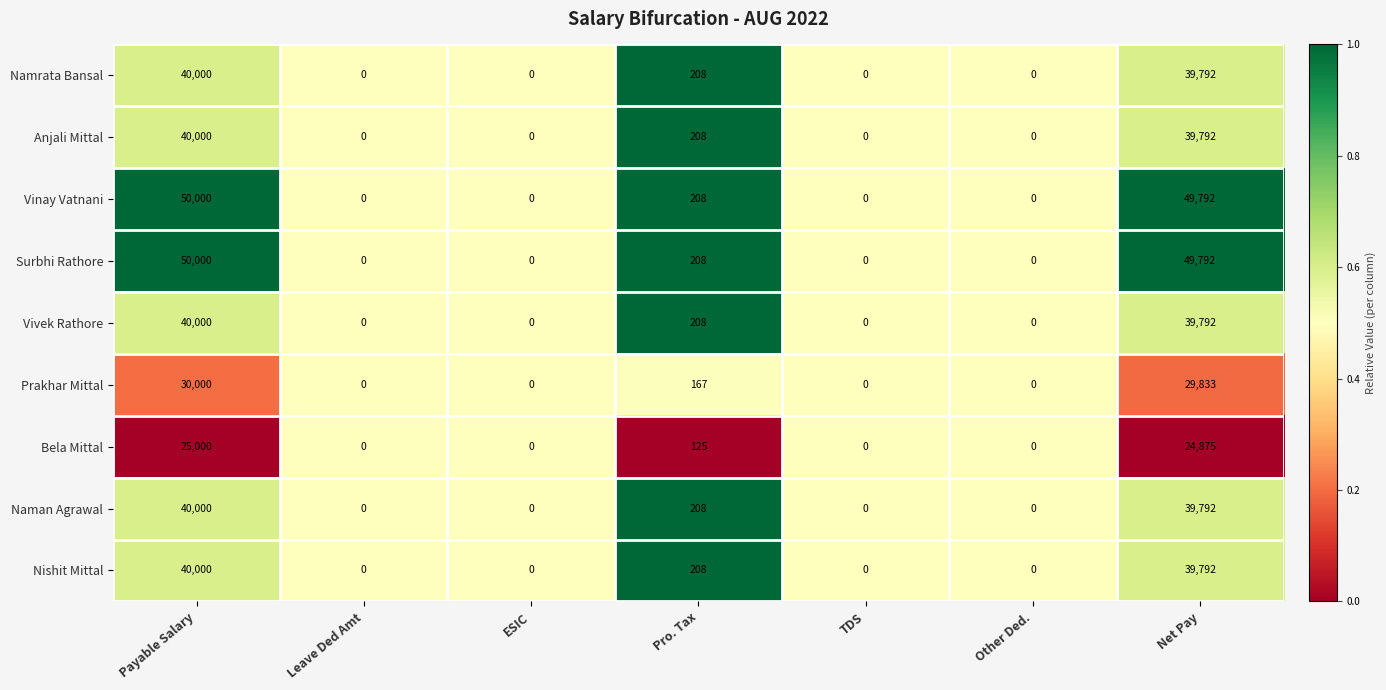

Is it true that Surbhi Rathore equals 50000 at Payable Salary?

True